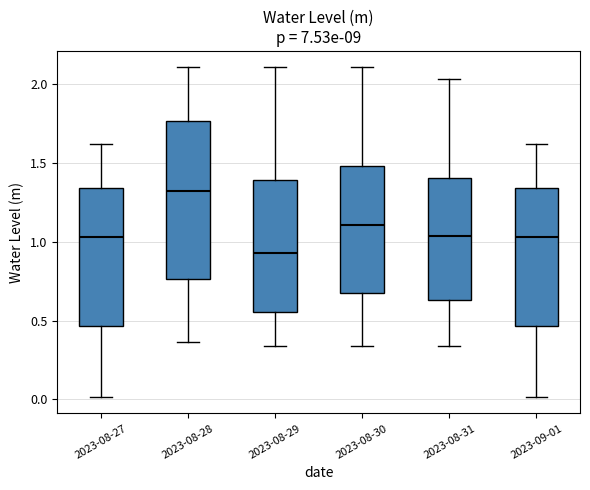

Where does the upper whisker of the box for 2023-08-28 end on the y-axis? The values are not printed on the chart, so give them approximately, as read against the axis.

2.10